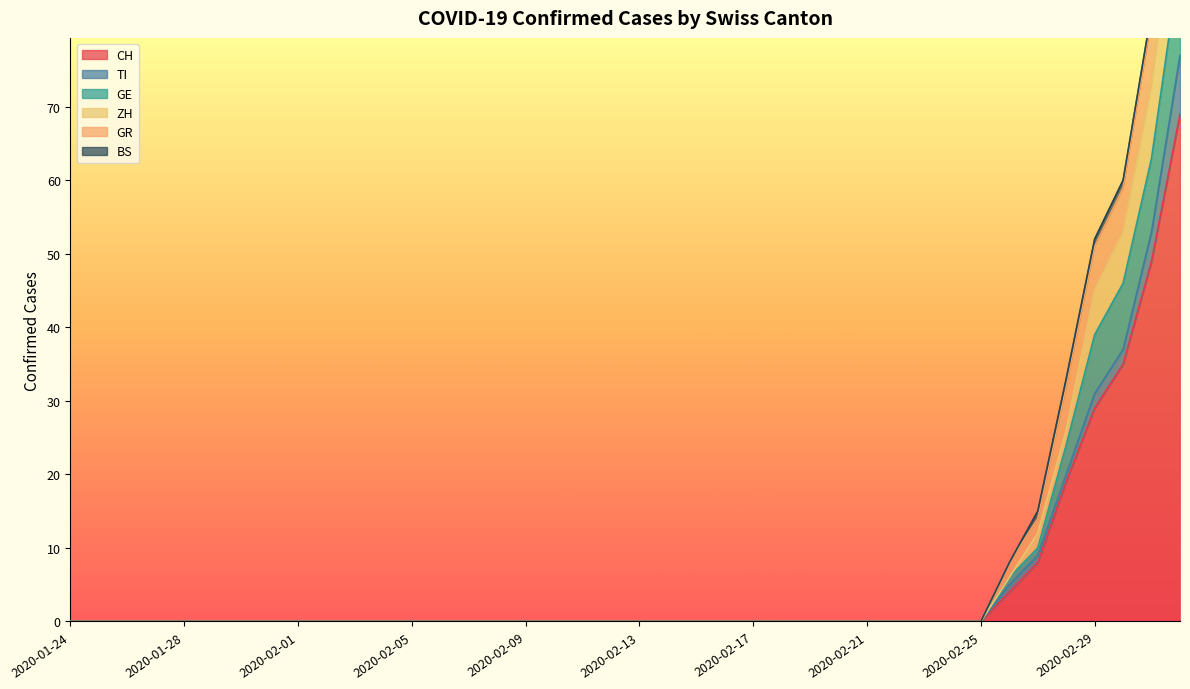

True or false: CH has a value of 0 at 2020-02-09.

True